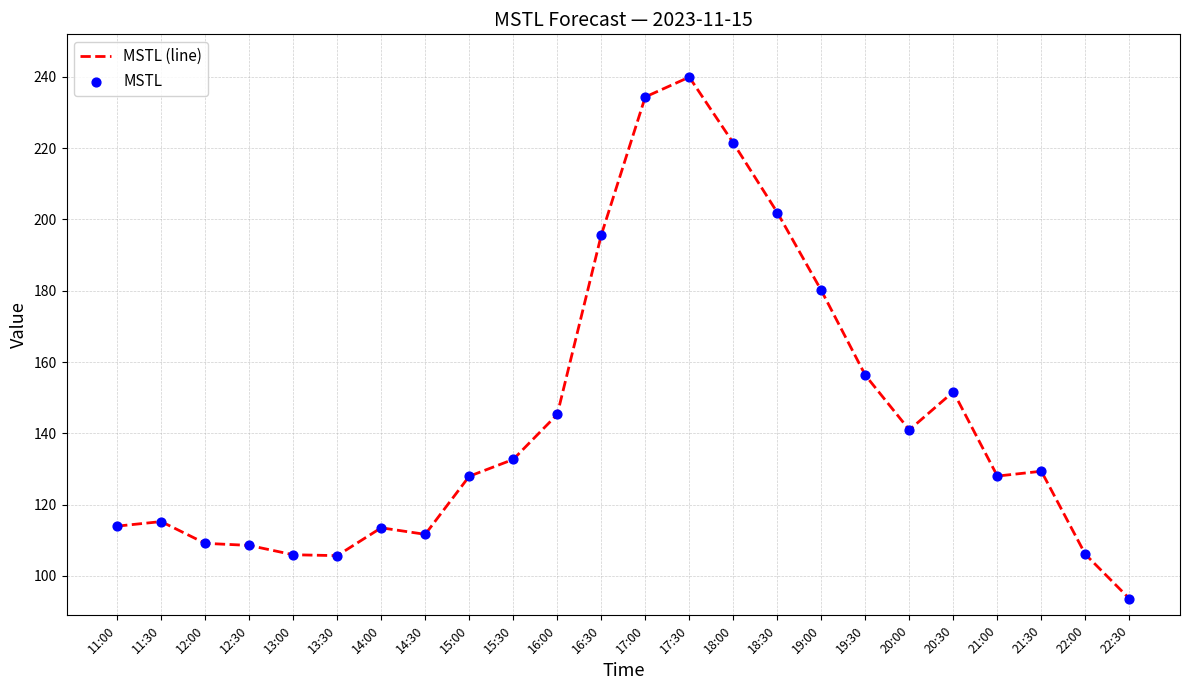

What is the change in value from 13:00 to 14:00?

+7.6